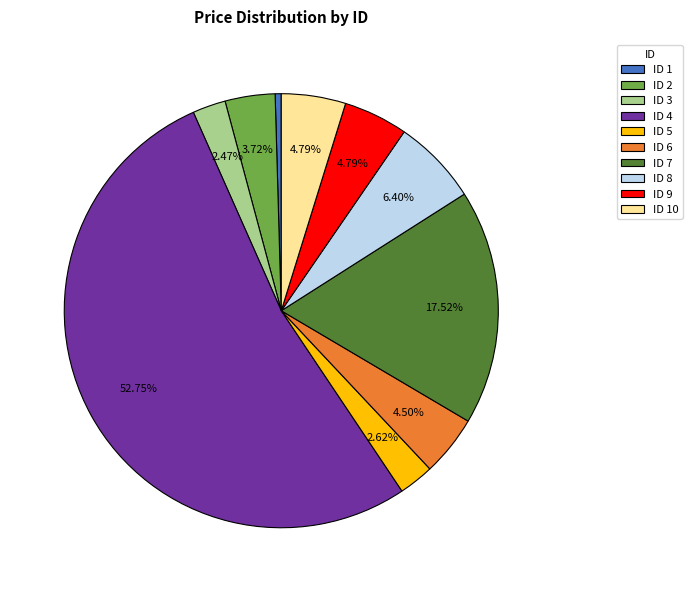

Which slice represents more than half of the pie?

ID 4